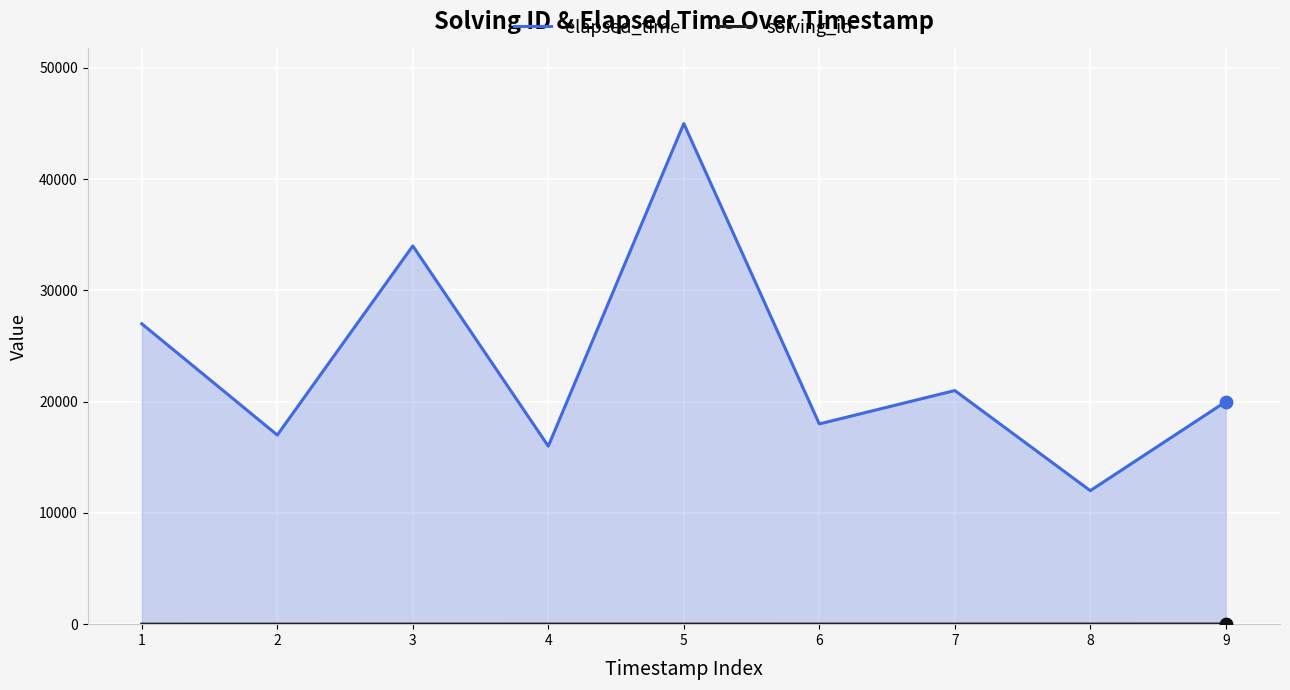

At which category is the sum across all series the highest?

5